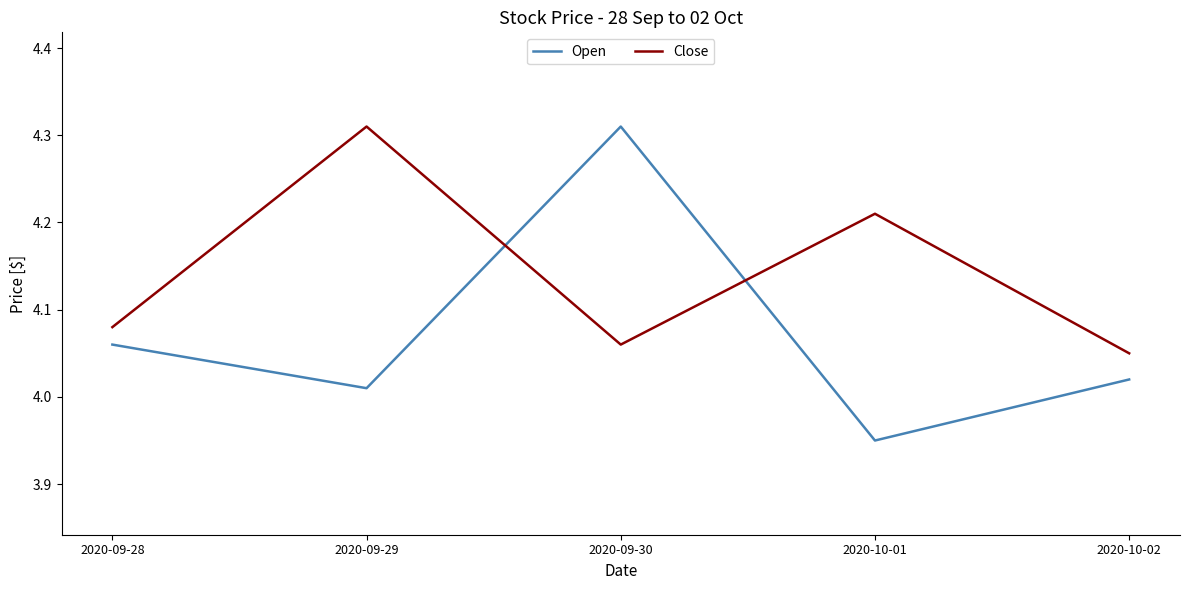

At 2020-10-01, list the series in order from largest to smallest.

Close, Open